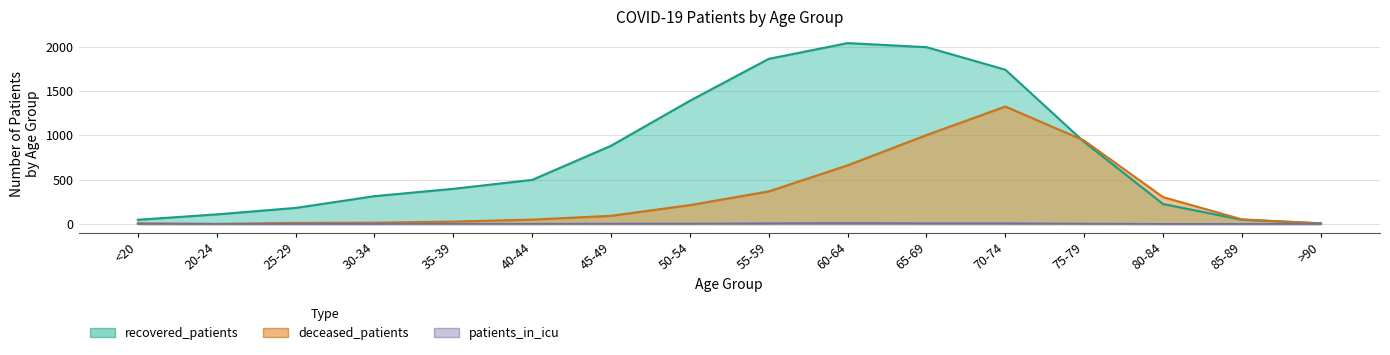

How many interior local valleys does the deceased_patients series have?

1